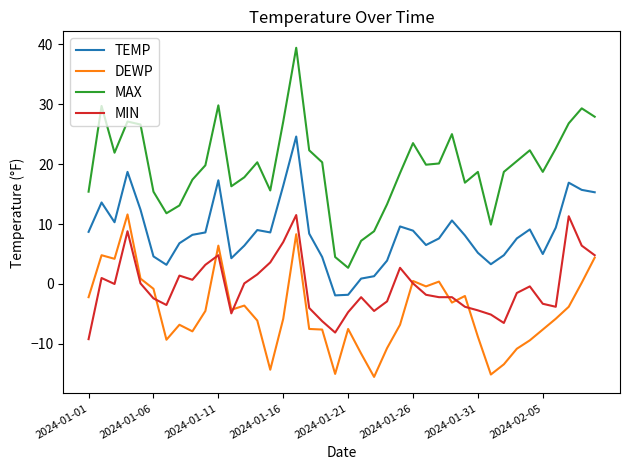

What is the lowest value of the MAX series?

2.7